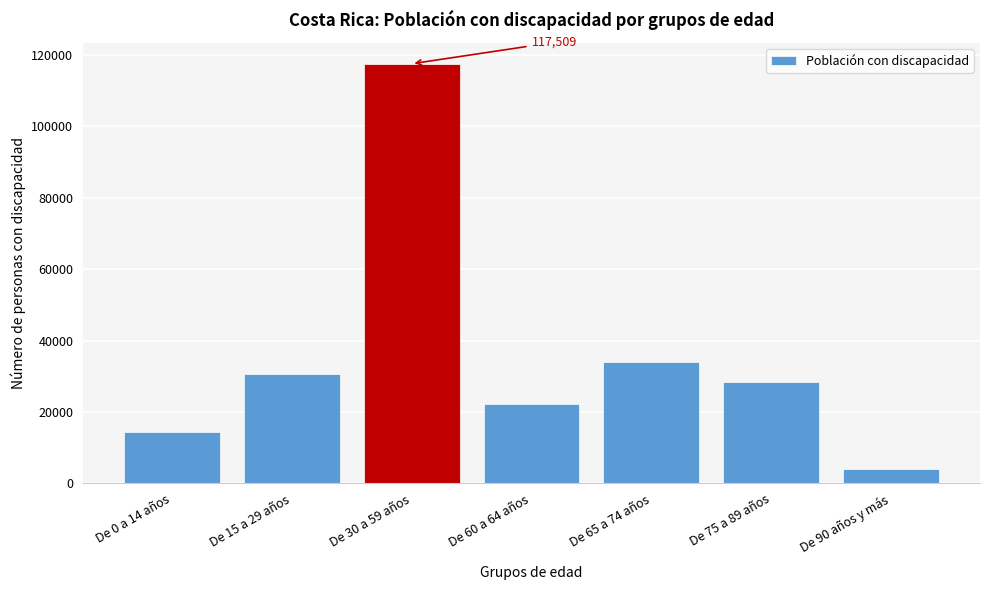

Reading right to left, list all the values displayed in this chart.

De 90 años y más=3992	De 75 a 89 años=28368	De 65 a 74 años=34089	De 60 a 64 años=22374	De 30 a 59 años=117509	De 15 a 29 años=30661	De 0 a 14 años=14471